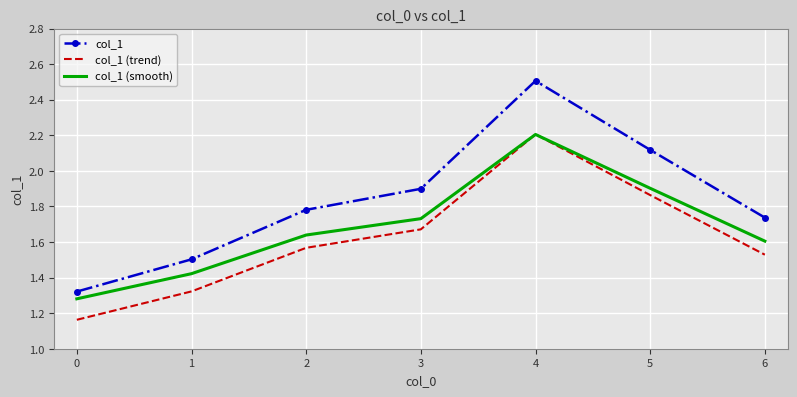

At which category is the sum across all series the highest?

4